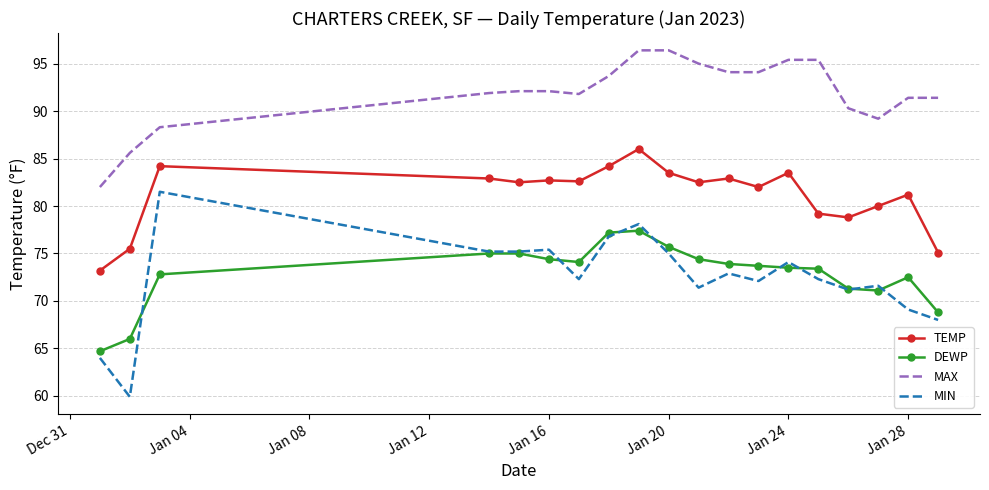

Rank the series by their maximum value, from highest to lowest.

MAX, TEMP, MIN, DEWP